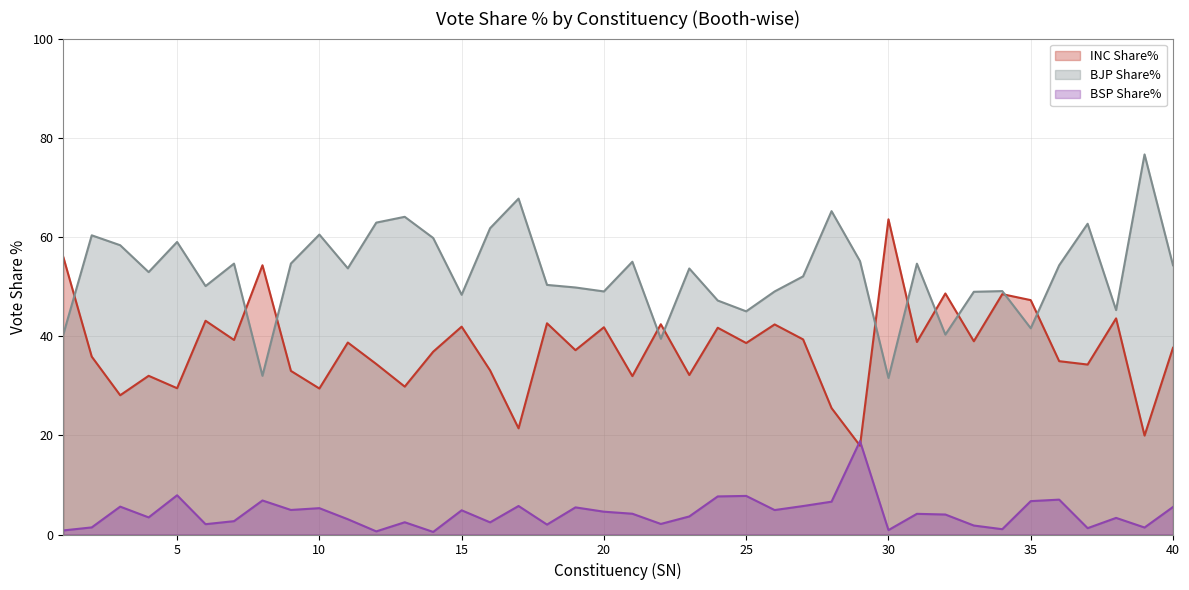

Does the chart have visible grid lines?

Yes